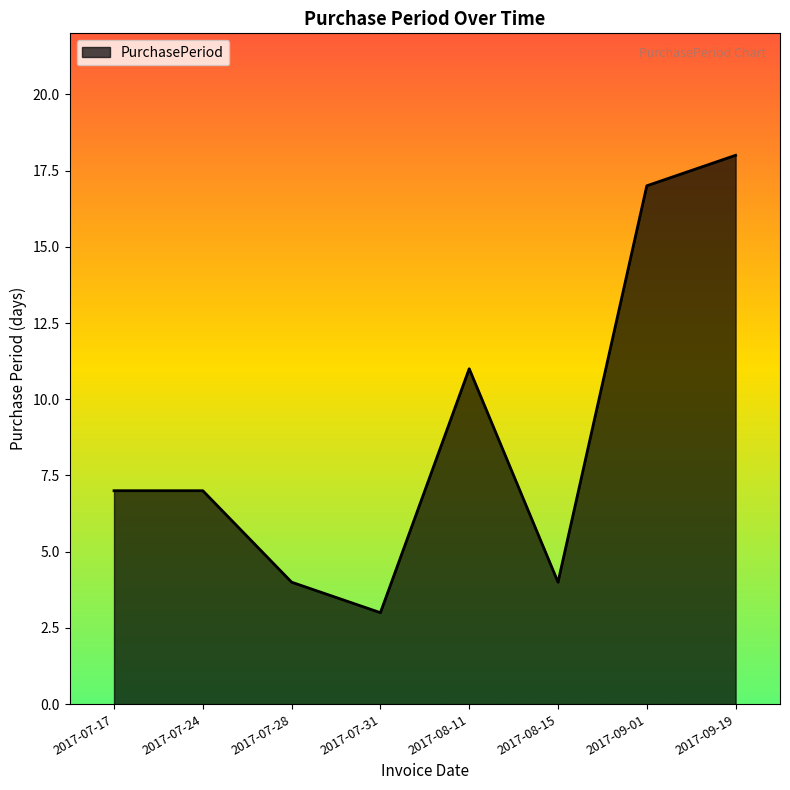

How many lines are shown in the chart?

1